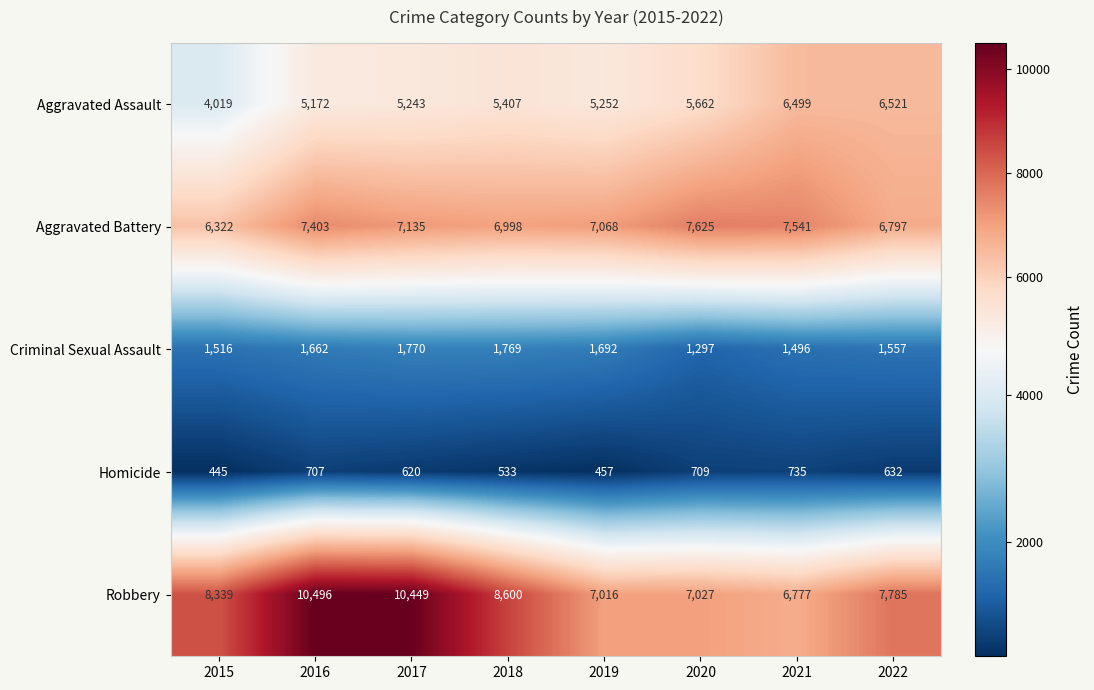

The Criminal Sexual Assault series shows 2603 at 2015. True or false?

False